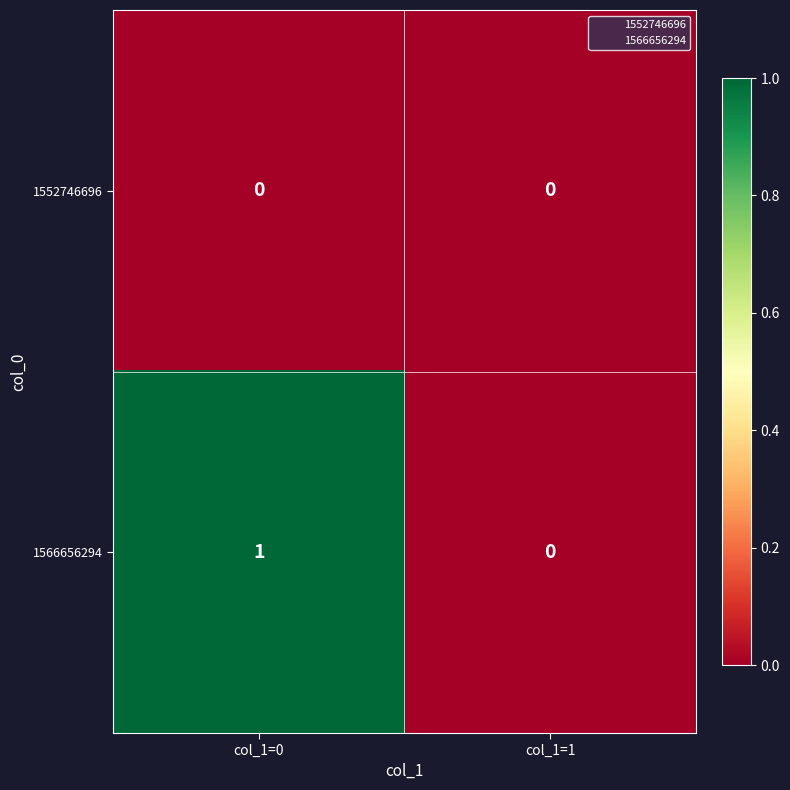

Is it true that 1566656294 equals -1 at col_1=1?

False